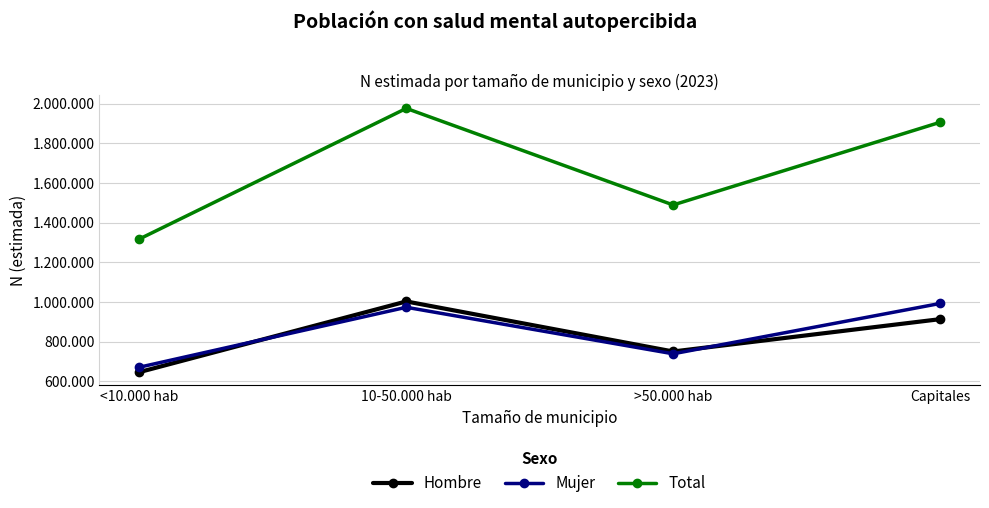

What is the total value across all series at <10.000 hab?

2635225